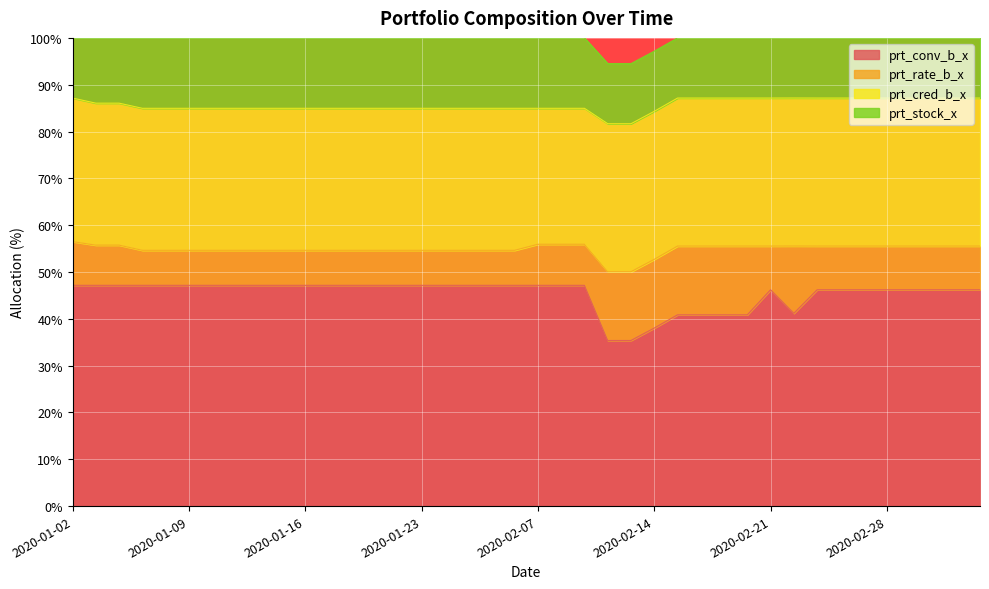

What is the difference between the maximum and minimum values in the prt_conv_b_x series?

11.8